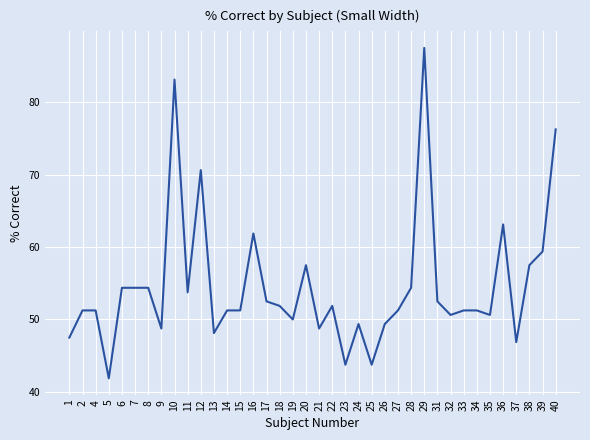

What is the difference between the maximum and minimum values?

45.6